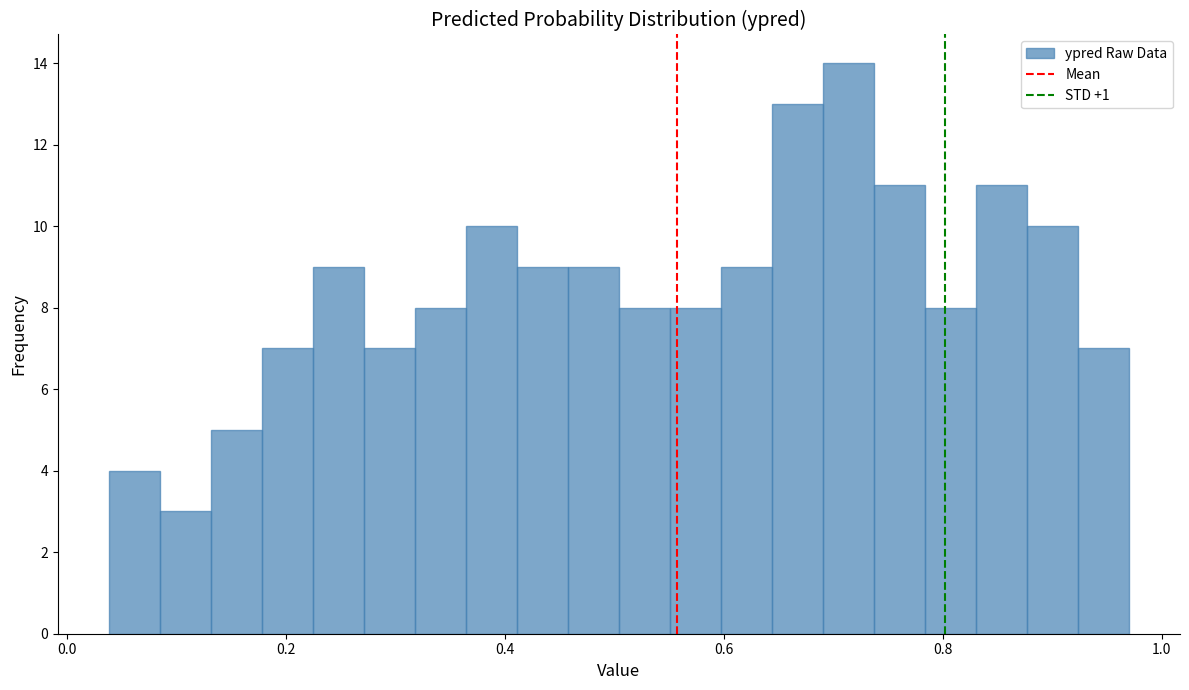

Read against the x-axis, roughly where is the centre of the tallest bar?

0.72